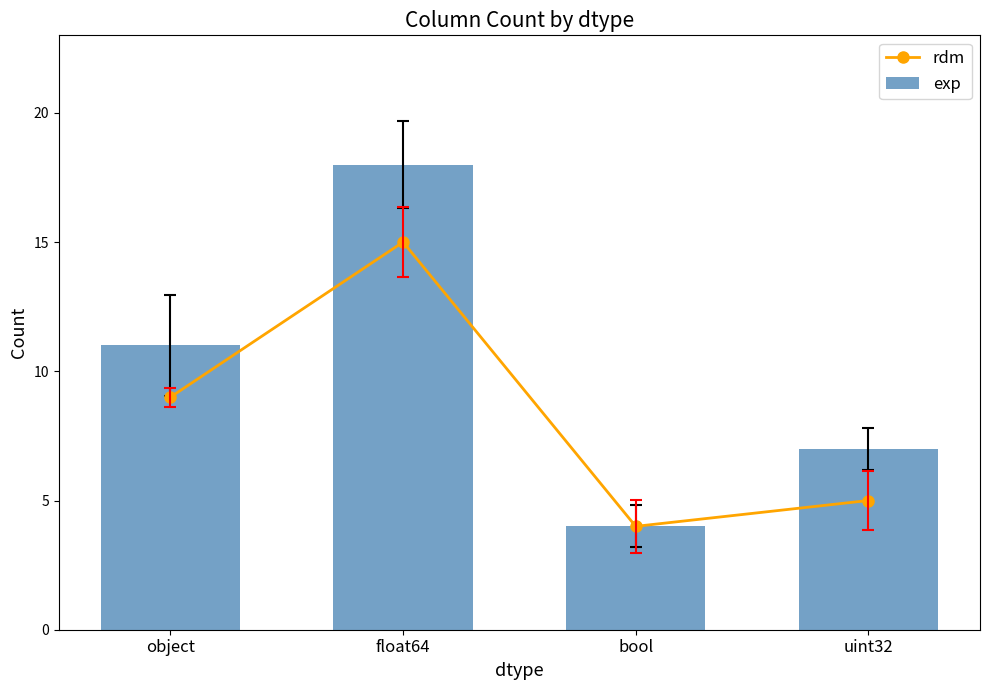

What is the total value across all series at object?

20